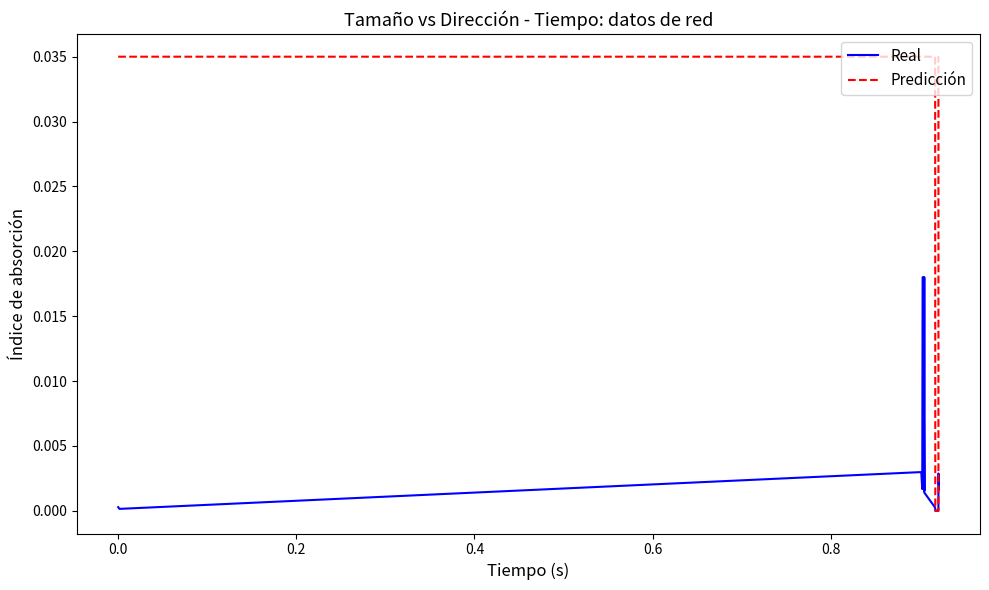

Which series has the largest total across all categories?

Predicción